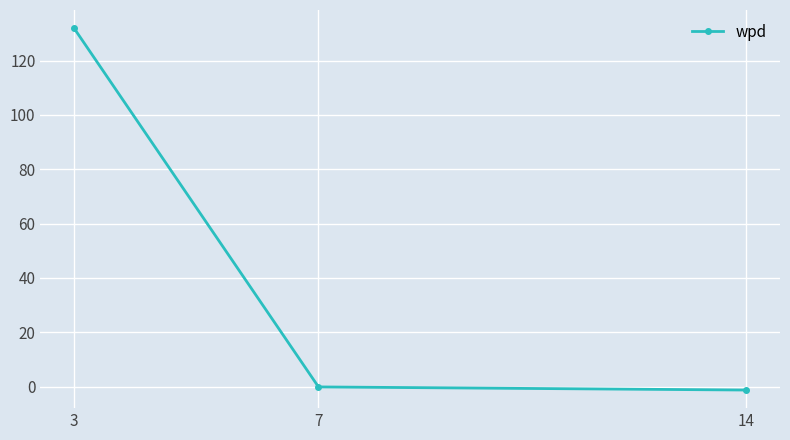

What is the maximum value shown in the chart?

131.9